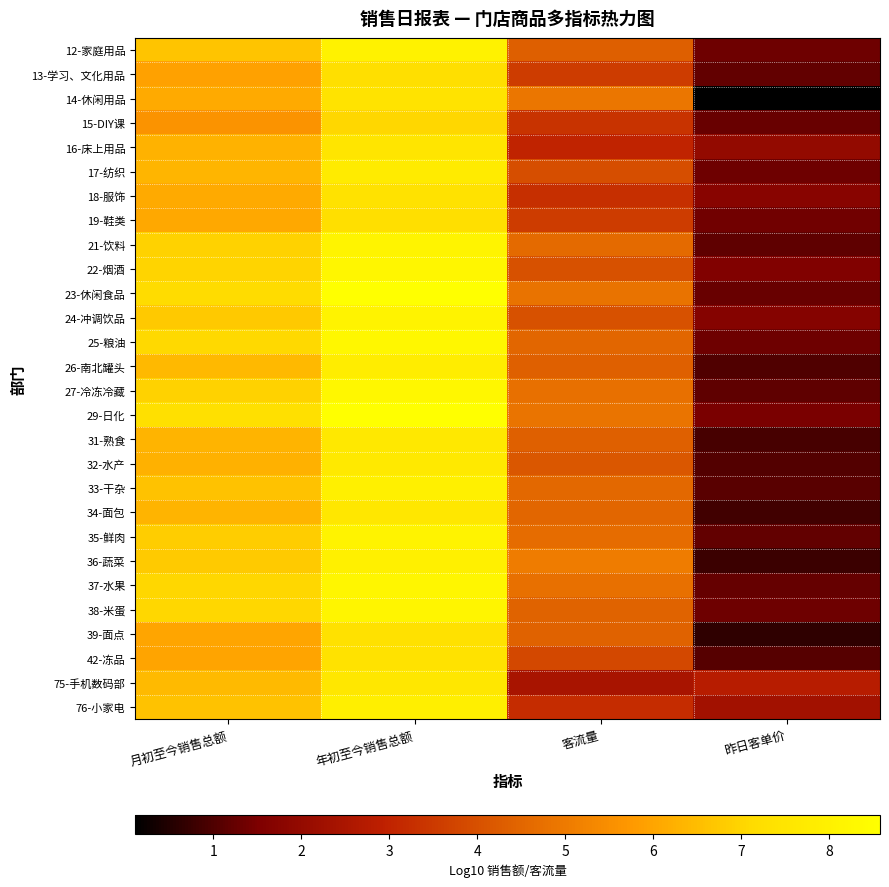

Between 客流量 and 月初至今销售总额, which is larger?

月初至今销售总额